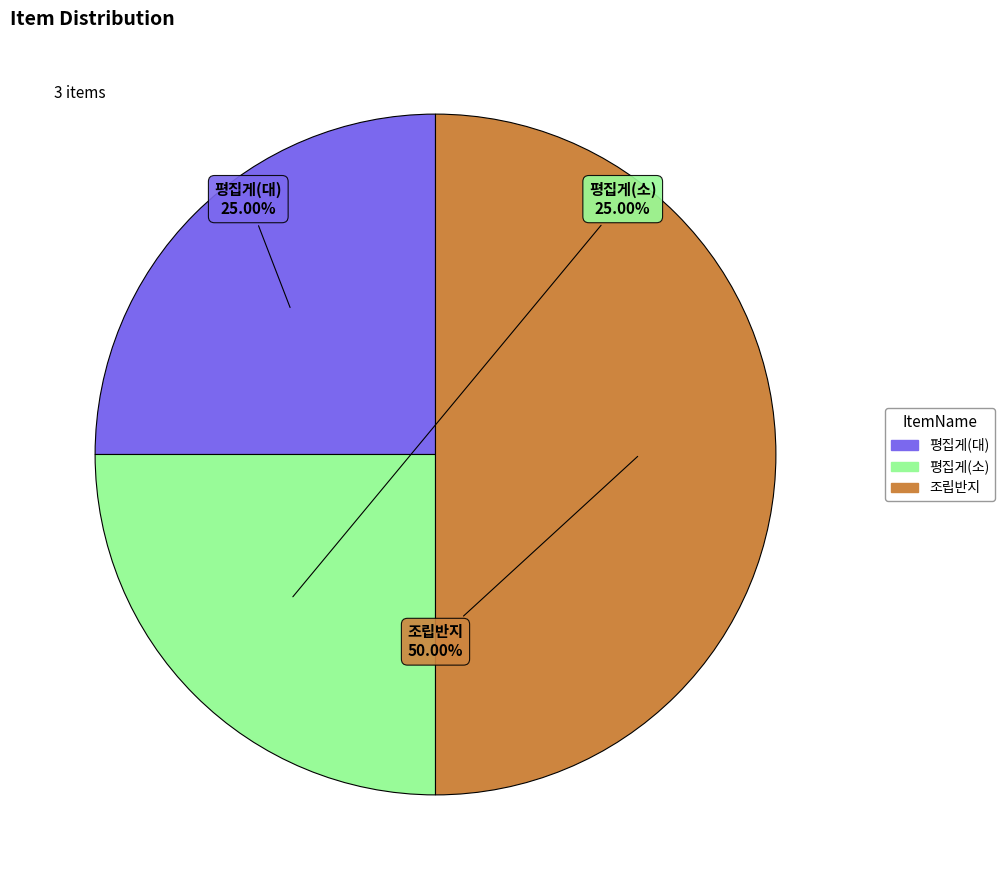

Is it true that 평집게(대) is 25% of the pie?

True